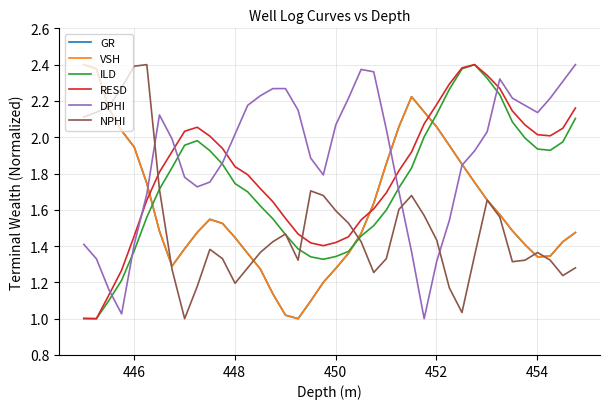

Which series has the largest total across all categories?

DPHI